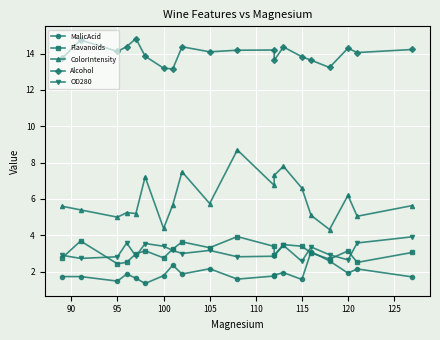

Reading right to left, what are all the values shown in this chart?

MalicAcid: 1.7	2.1	1.9	2.6	3.1	1.6	1.9	1.8	1.8	1.6	2.2	1.9	2.4	1.8	1.4	1.6	1.9	1.5	1.7	1.7
Flavanoids: 3.1	2.5	3.1	2.7	3.0	3.4	3.5	2.9	3.4	3.9	3.3	3.6	3.2	2.8	3.1	3.0	2.5	2.4	3.7	2.8
ColorIntensity: 5.6	5.0	6.2	4.3	5.1	6.6	7.8	7.3	6.8	8.7	5.8	7.5	5.7	4.4	7.2	5.2	5.2	5.0	5.4	5.6
Alcohol: 14.2	14.1	14.3	13.2	13.6	13.8	14.4	13.6	14.2	14.2	14.1	14.4	13.2	13.2	13.9	14.8	14.4	14.1	14.8	13.8
OD280: 3.9	3.6	2.6	2.9	3.4	2.6	3.5	2.9	2.9	2.8	3.2	3.0	3.2	3.4	3.5	2.9	3.6	2.8	2.7	2.9